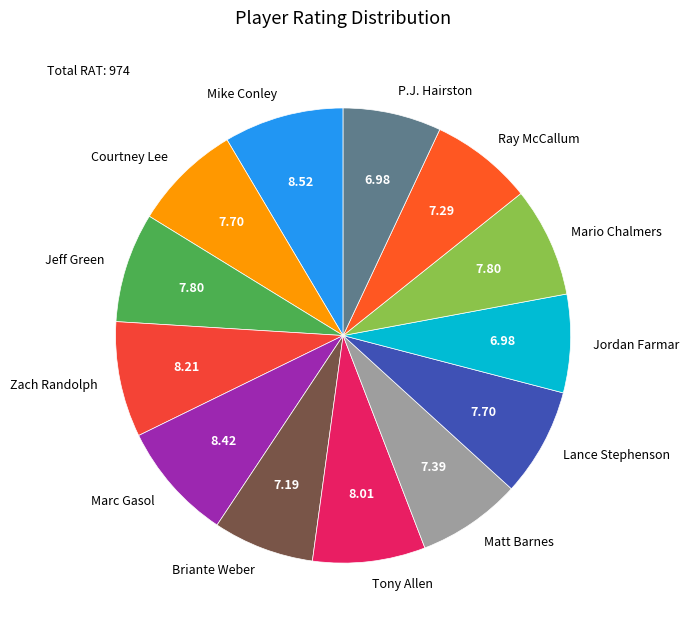

Is there a majority slice in this chart?

No